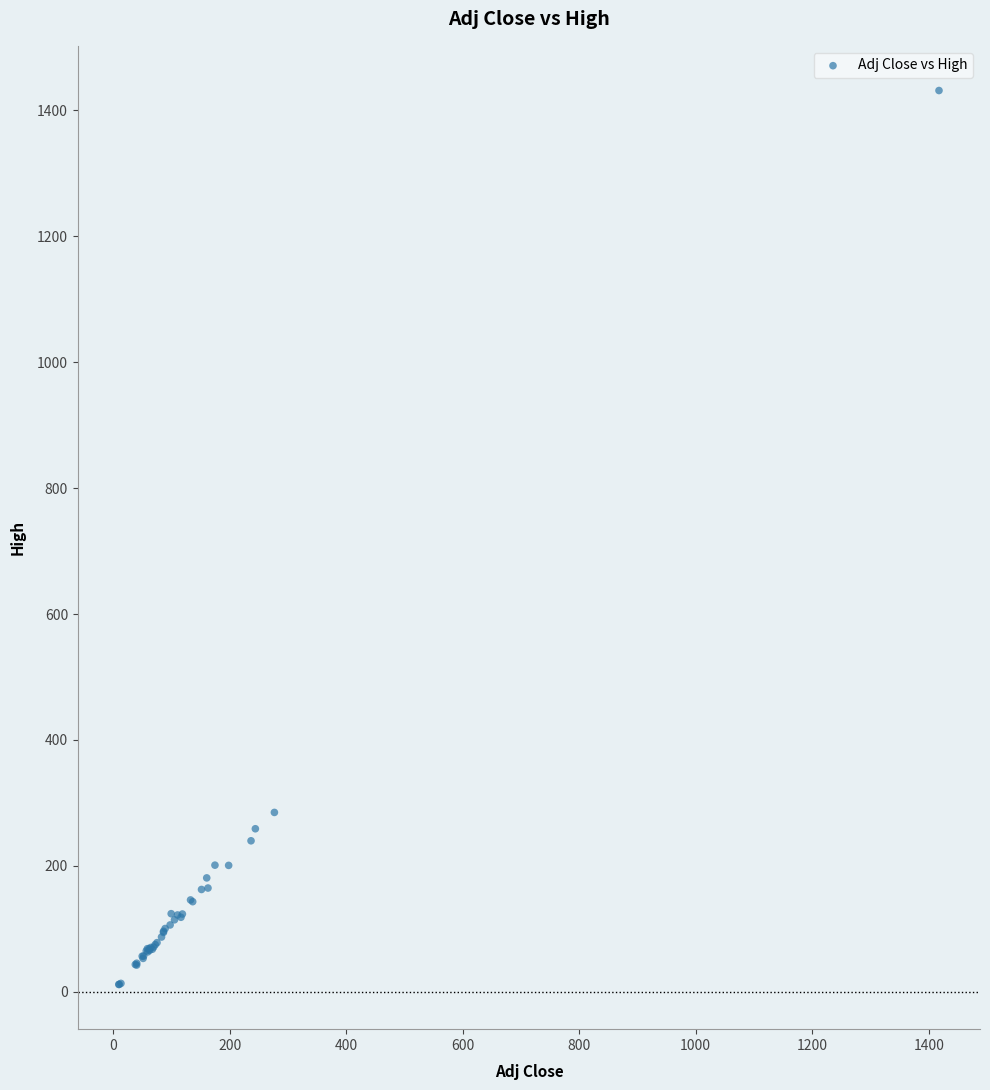

What Y value in the scatter plot is closest to 721?

285.0